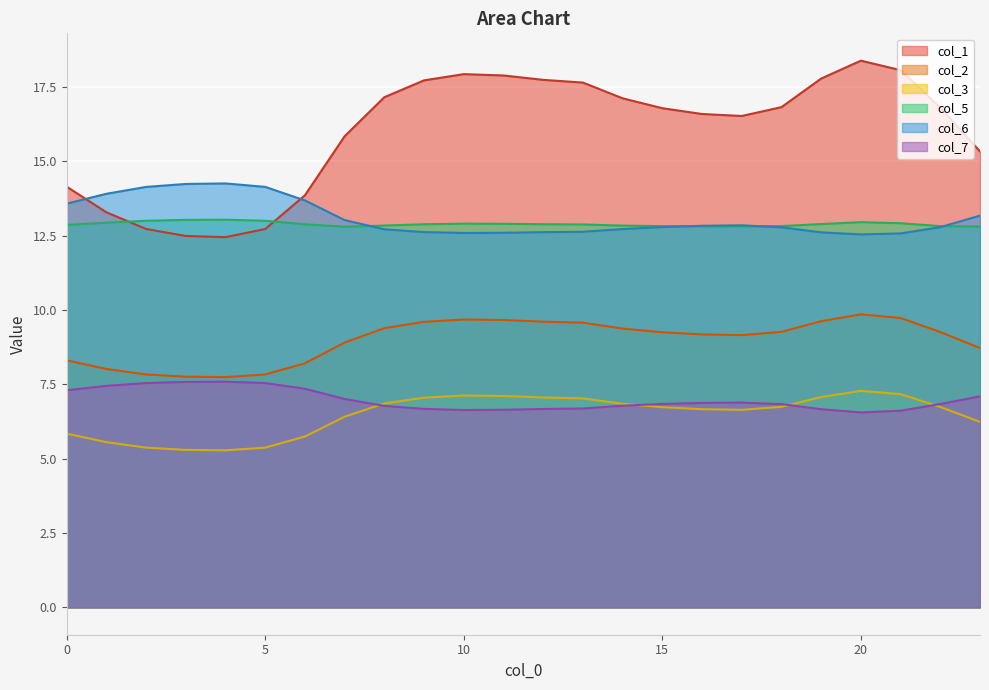

Rank the categories by col_1 value from lowest to highest.

4, 3, 5, 2, 1, 6, 0, 23, 7, 17, 16, 15, 22, 18, 14, 8, 13, 9, 12, 19, 11, 10, 21, 20